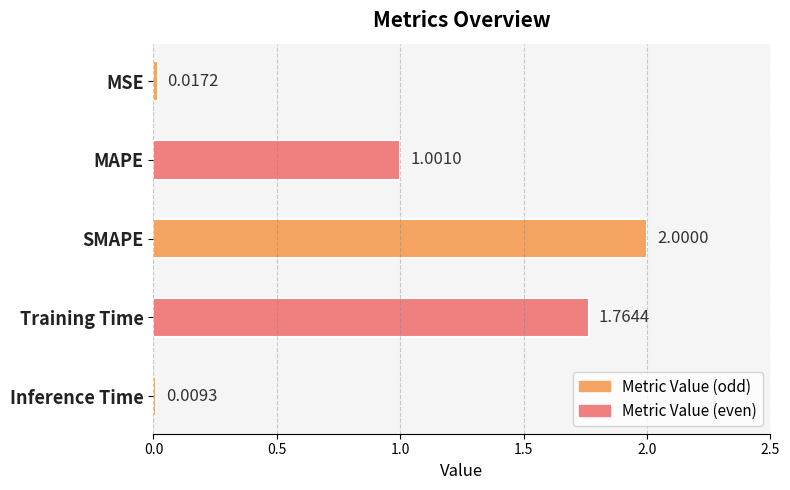

What is the average value?

1.0